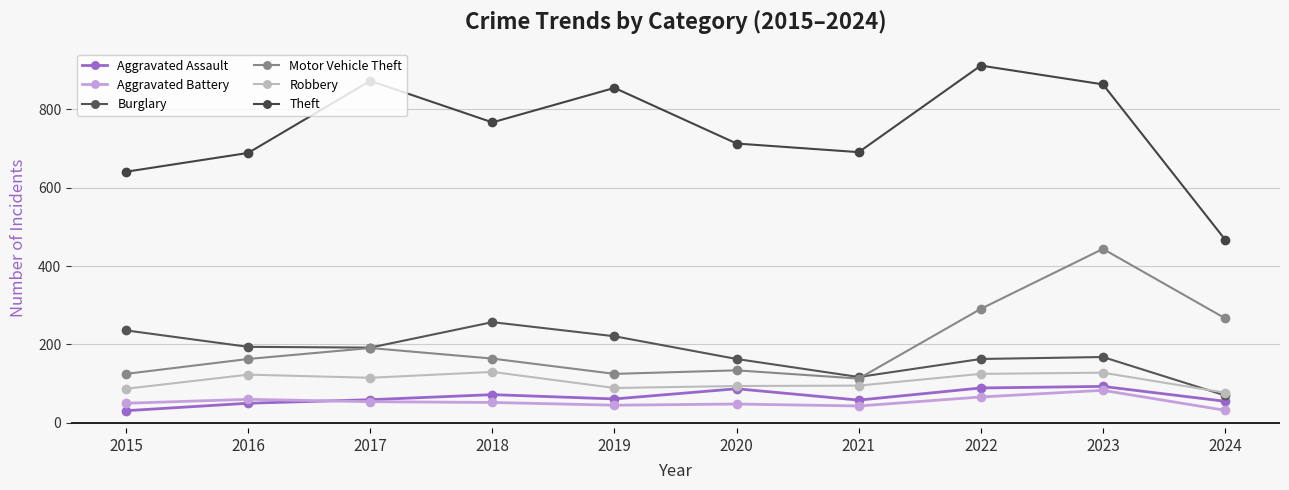

What is the total value across all series at 2019?

1396